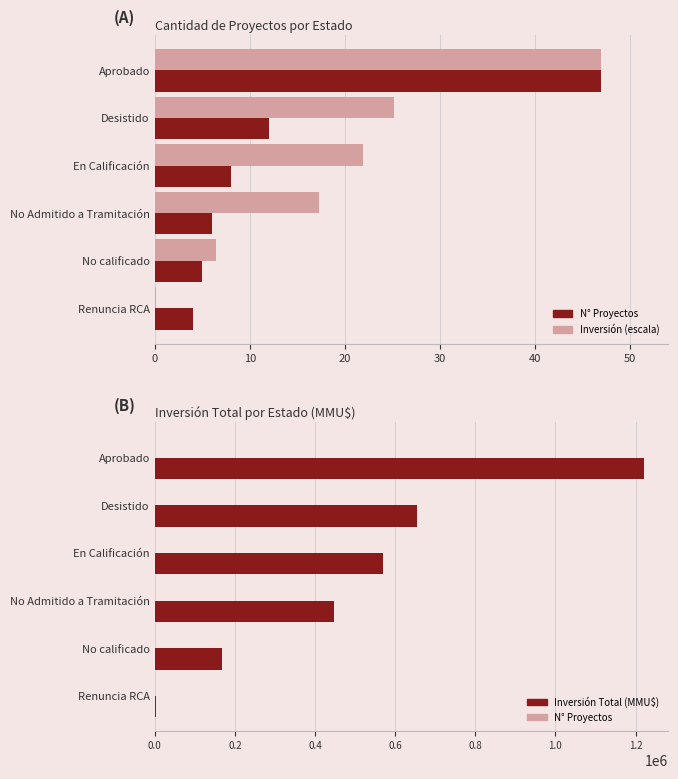

List the series in order of their peak value, lowest first.

N° Proyectos, Inversión (escala), Inversión Total (MMU$)